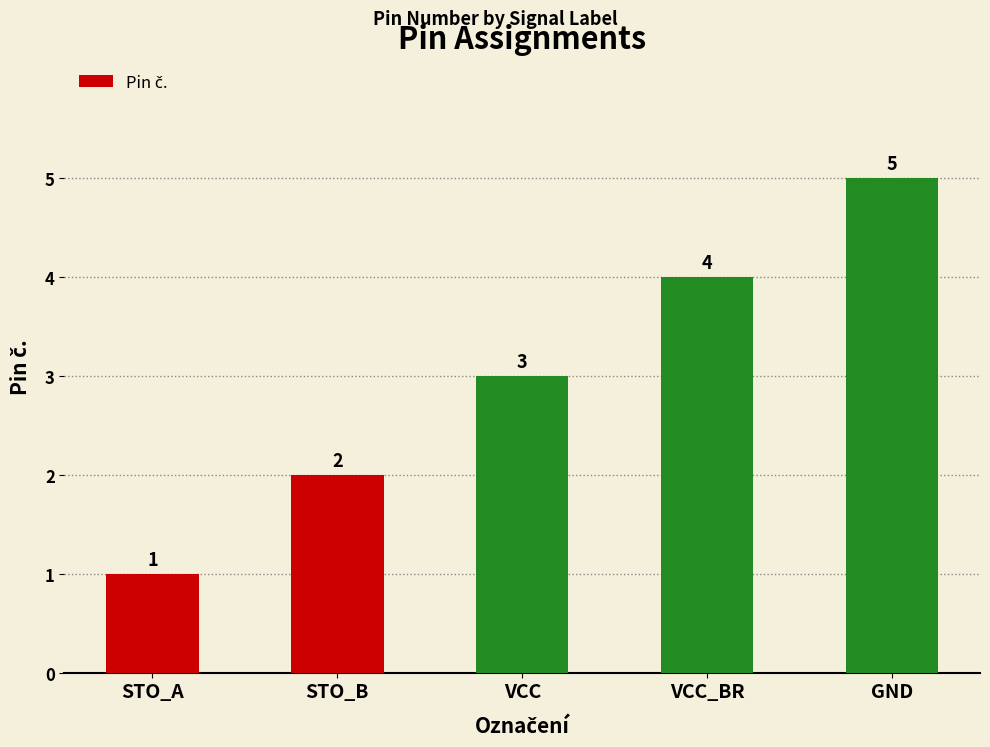

Which category has the lowest value across all series?

STO_A